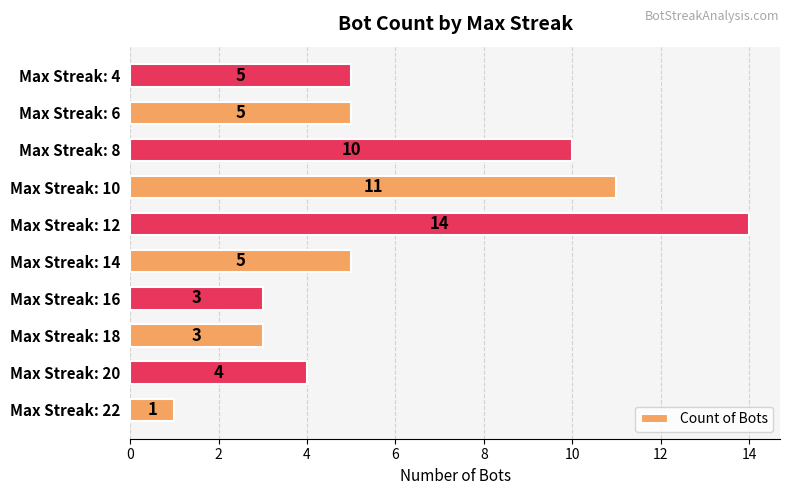

What is the difference between the second highest and minimum values?

10